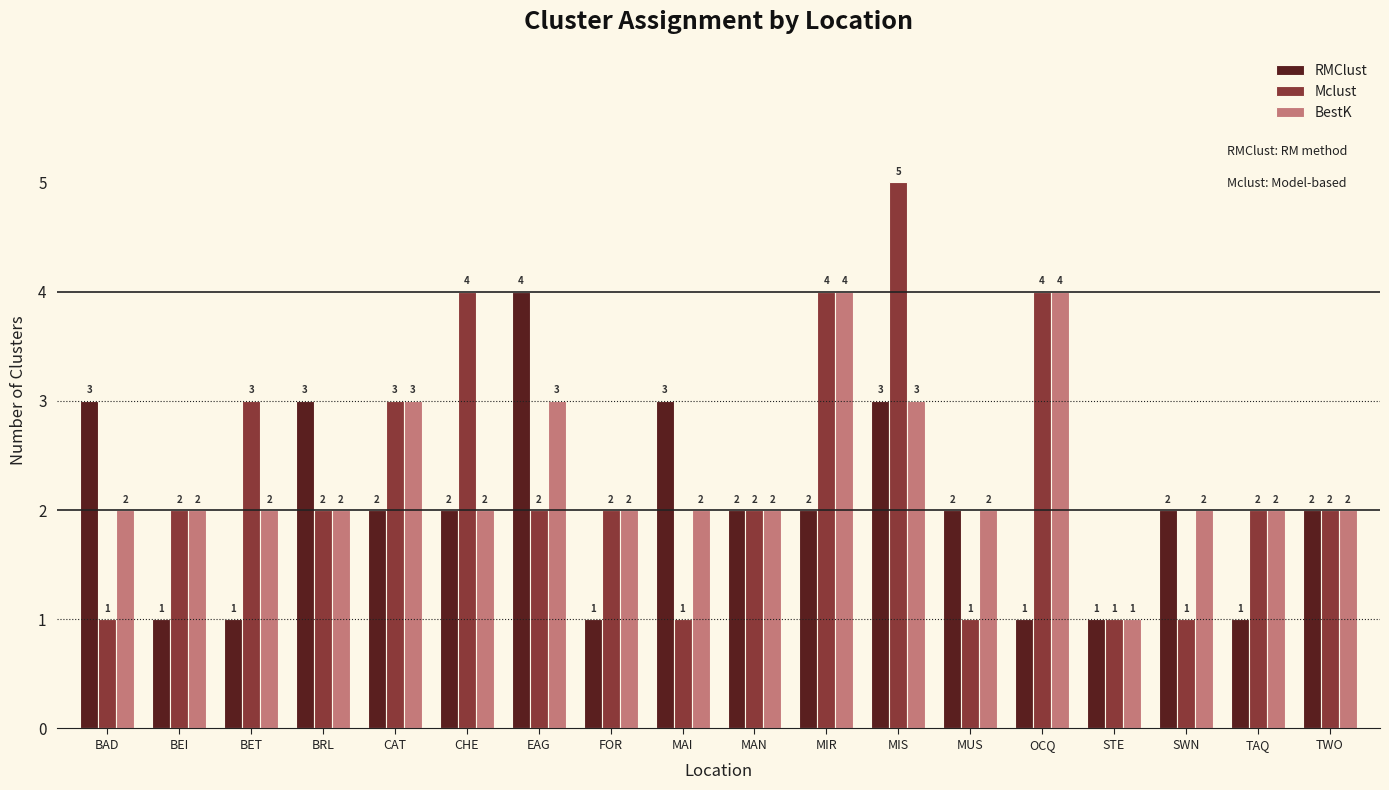

True or false: RMClust has a value of 1 at STE.

True